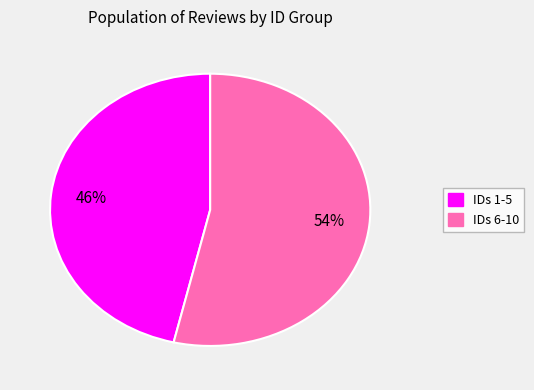

Count the number of slices in the pie.

2